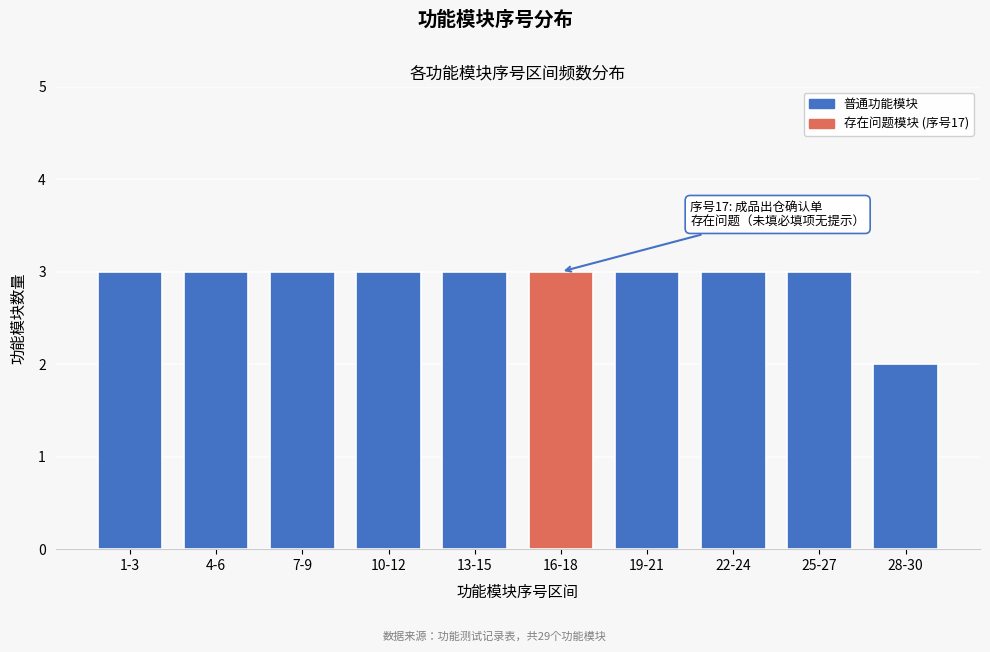

Reading left to right, transcribe all the data shown in this chart.

1-3=3	4-6=3	7-9=3	10-12=3	13-15=3	16-18=3	19-21=3	22-24=3	25-27=3	28-30=2